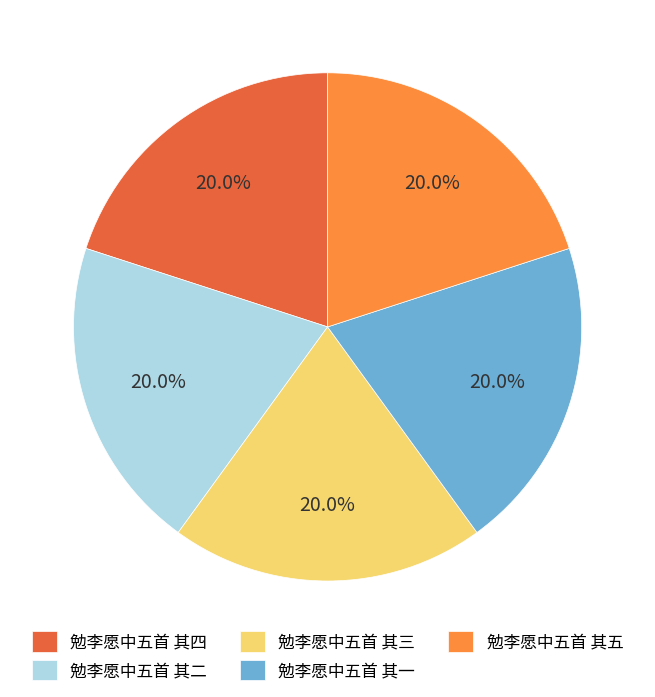

What percentage is the 勉李愿中五首 其一 slice, to the nearest percent?

20%